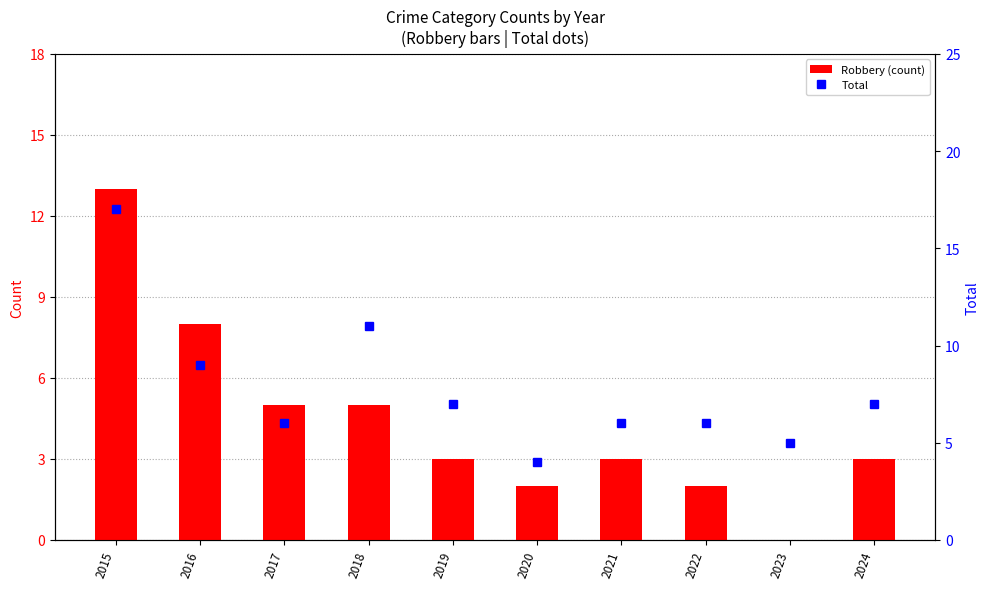

How many data points in Robbery (count) are above 3?

4